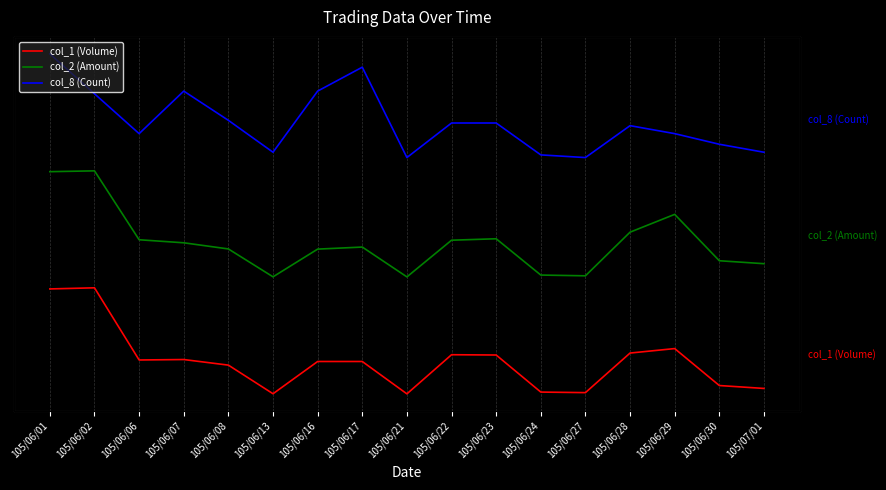

What position from the right is 105/06/30?

2